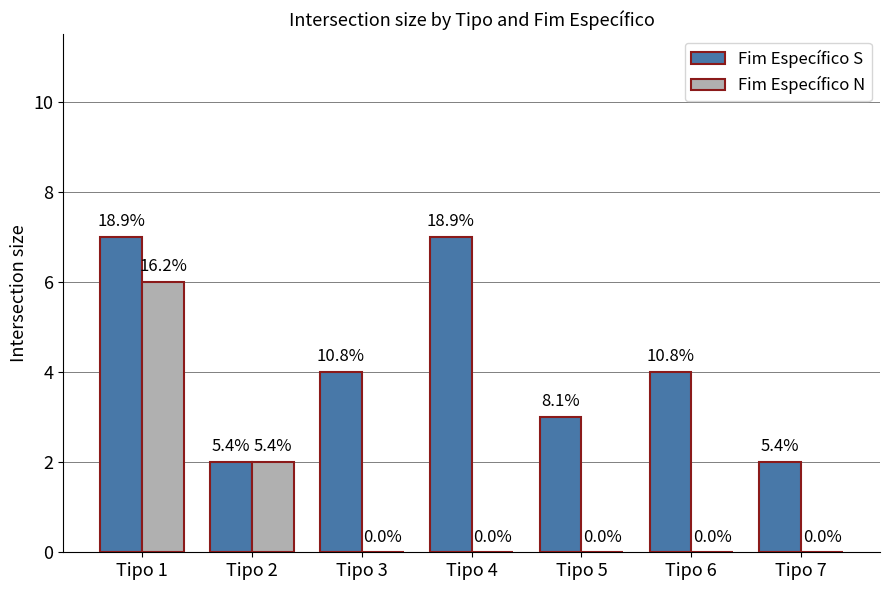

Which has a higher value, Tipo 1 or Tipo 3?

Tipo 1